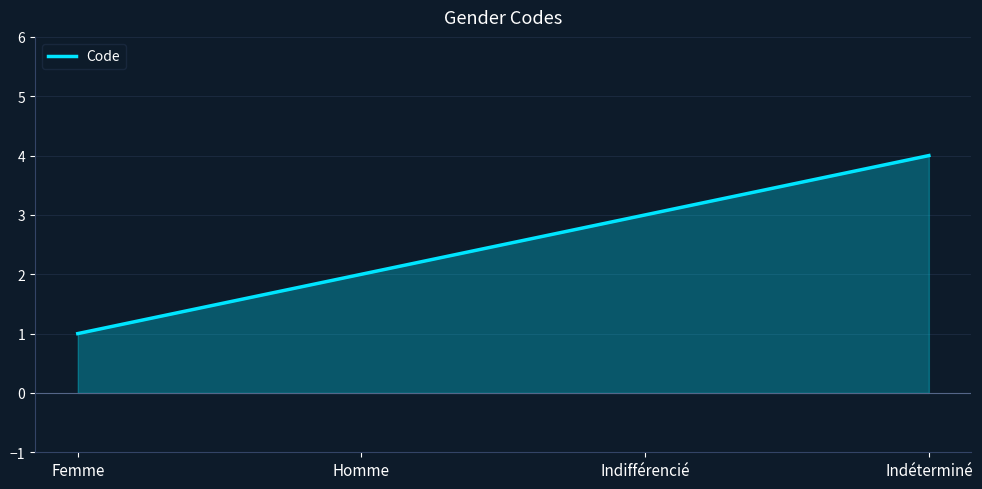

What is the difference between the second highest and minimum values?

2